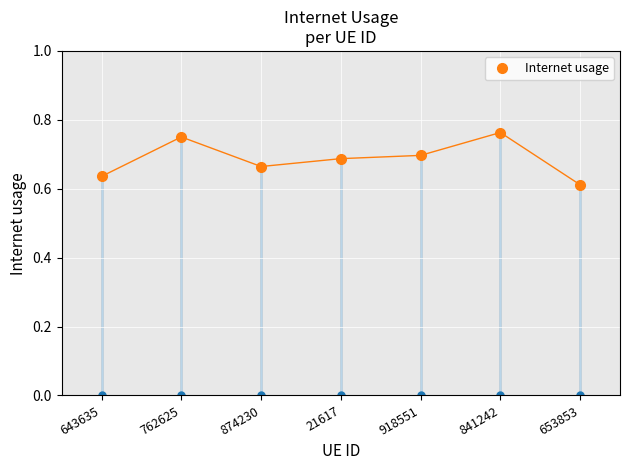

Which has a higher value, 874230 or 653853?

874230